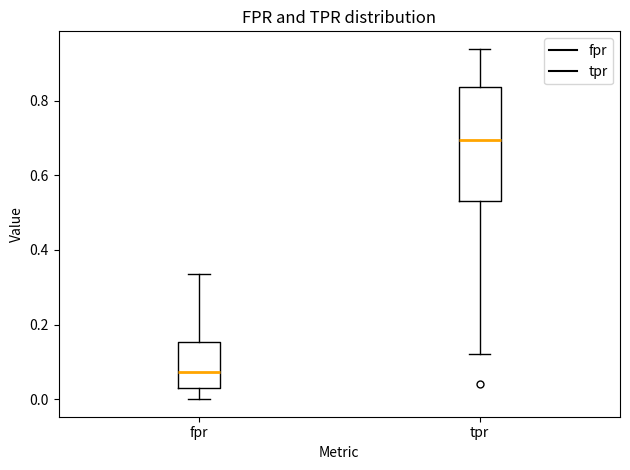

Reading left to right, read every box against the y-axis: the position of its median line, the range the box covers, and the ends of its whiskers. The values are not printed on the chart, so give them approximately, as read against the axis.

fpr: median 0.08, box 0.04 to 0.16, whiskers 0.00 to 0.34
tpr: median 0.70, box 0.54 to 0.84, whiskers 0.12 to 0.94